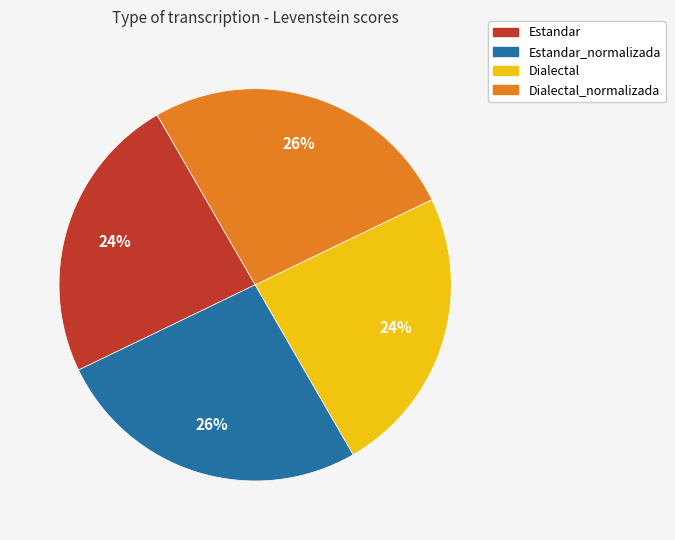

Does any single category account for the majority?

No